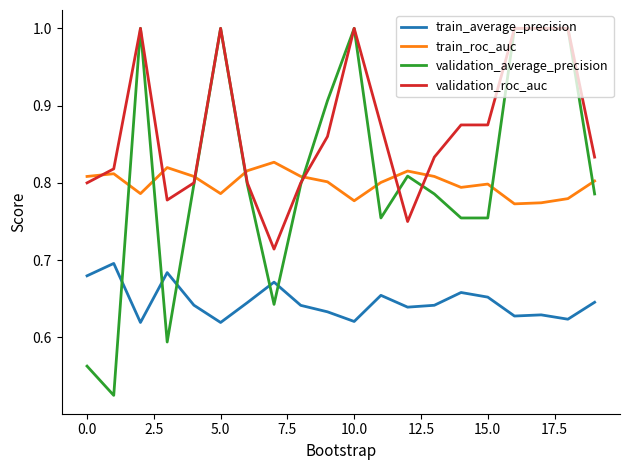

Which series has the widest spread of values?

validation_average_precision